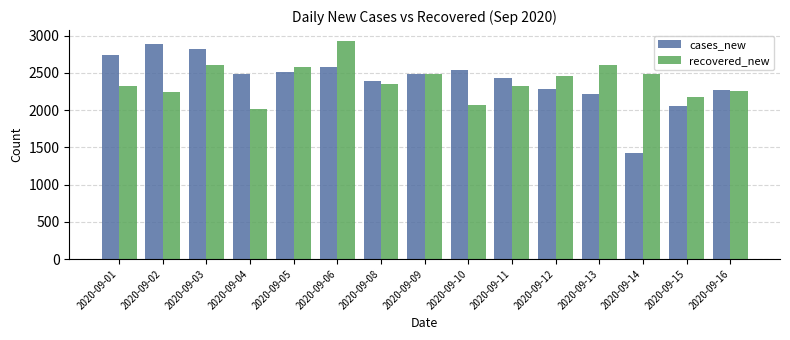

The cases_new series shows 2574 at 2020-09-06. True or false?

True